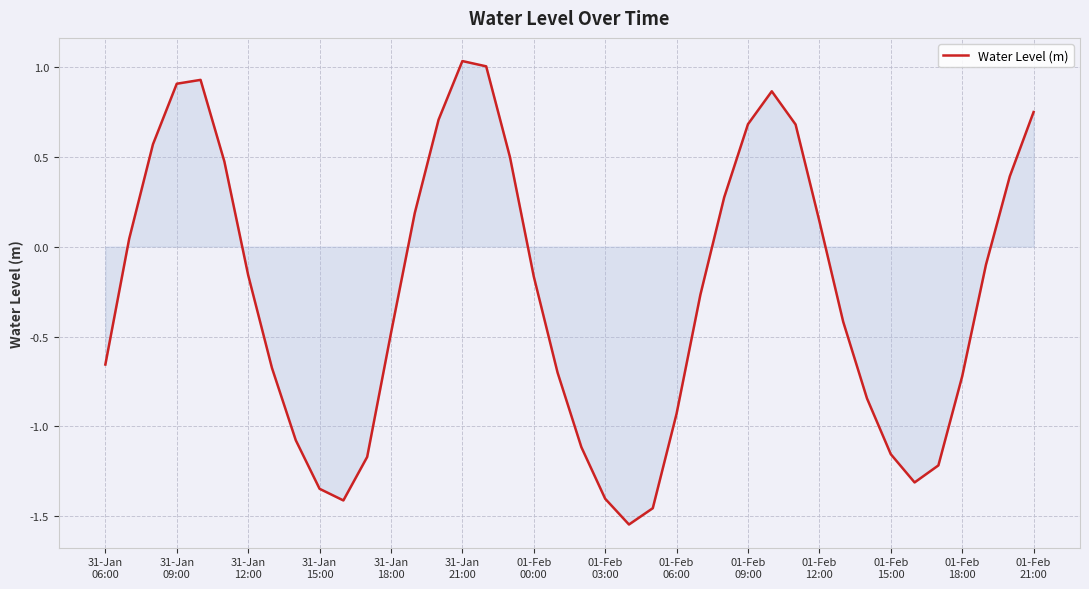

What is the difference between the maximum and minimum values?

2.6